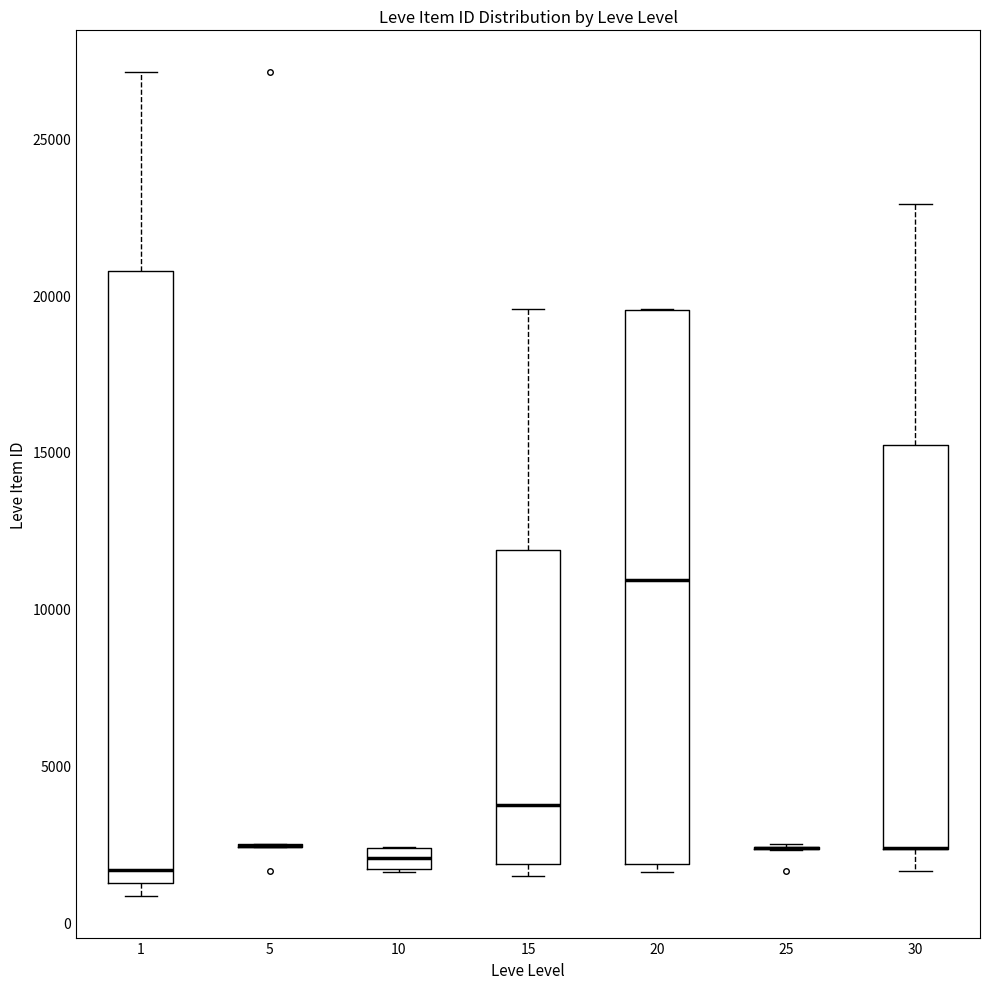

Where is the upper edge of the box at x = 30 on the y-axis? The values are not printed on the chart, so give them approximately, as read against the axis.

15000